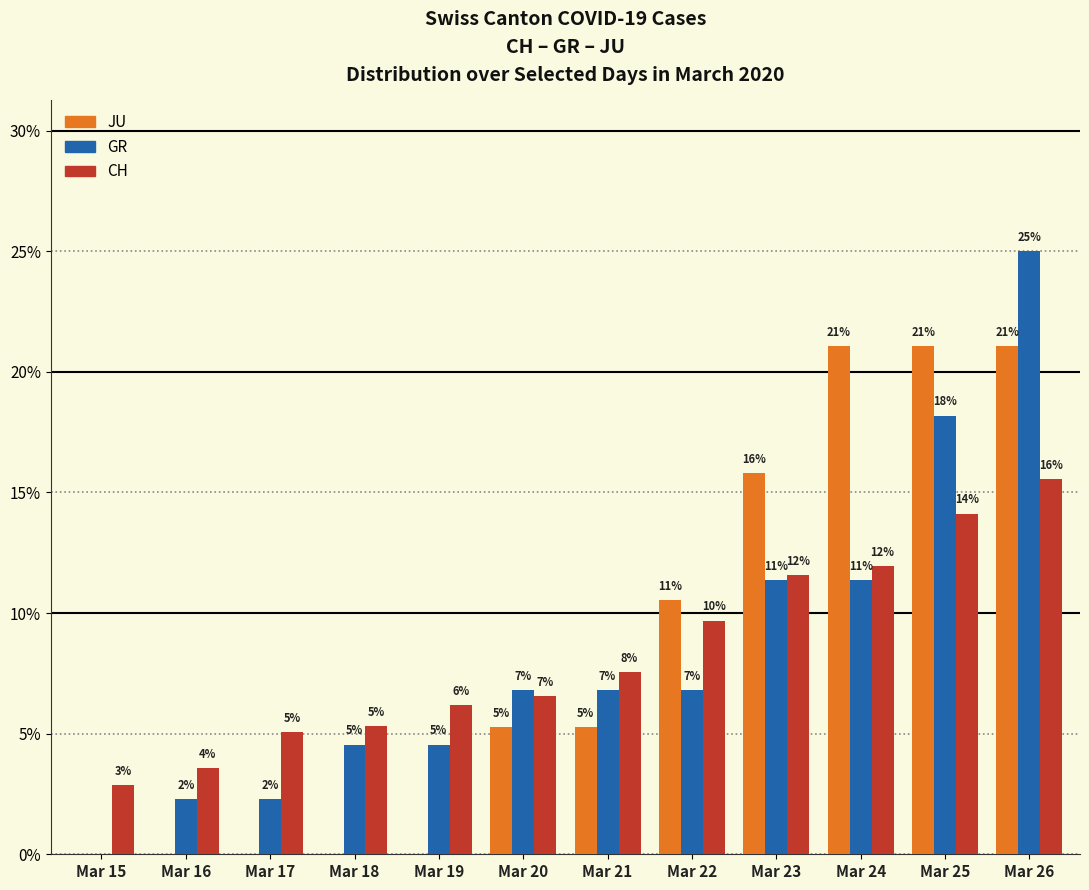

What are all the series names shown in the legend?

JU, GR, CH